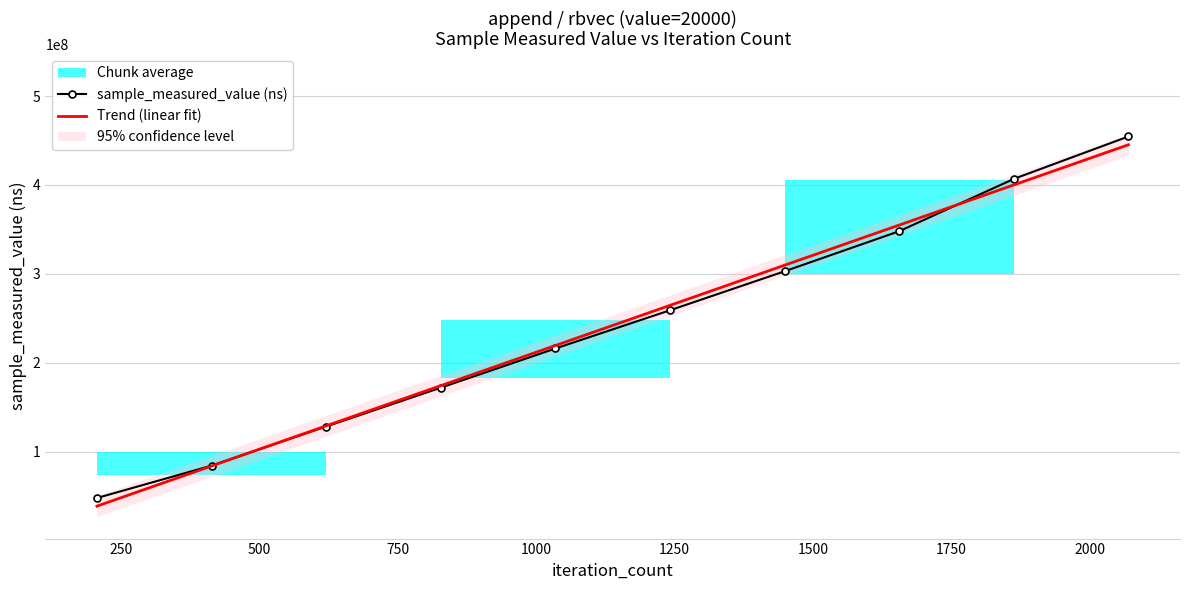

What is the minimum value for Trend (linear fit)?

38730985.5